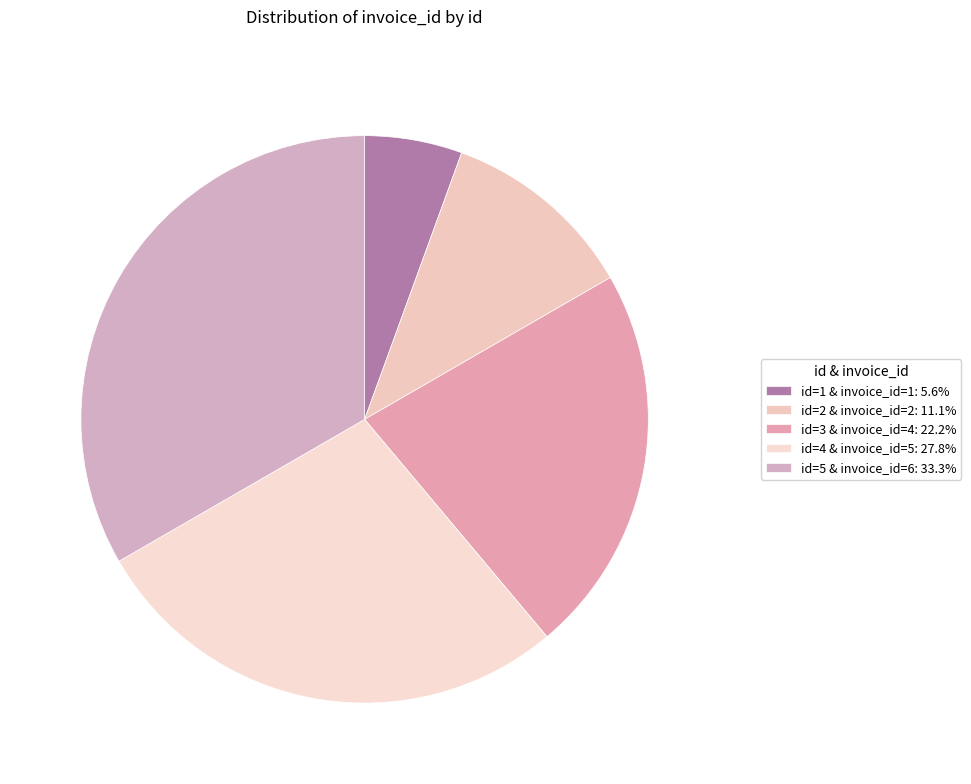

How many segments does this pie chart have?

5